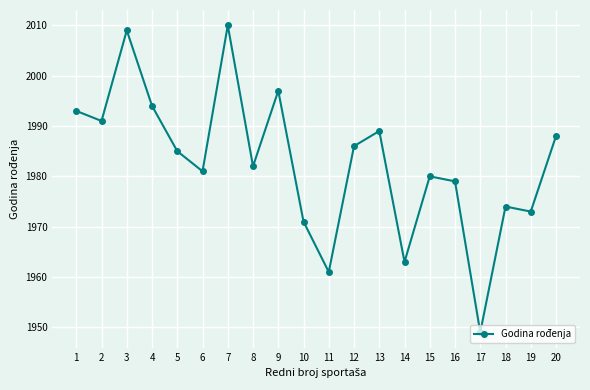

Which label corresponds to the largest value in the chart?

7